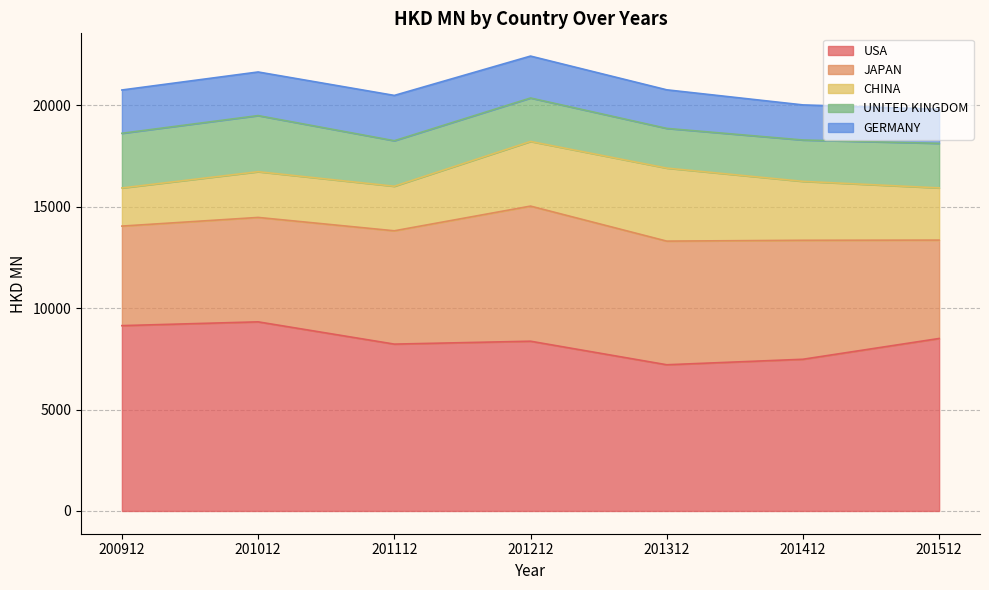

Rank the series by their maximum value, from highest to lowest.

USA, JAPAN, CHINA, UNITED KINGDOM, GERMANY